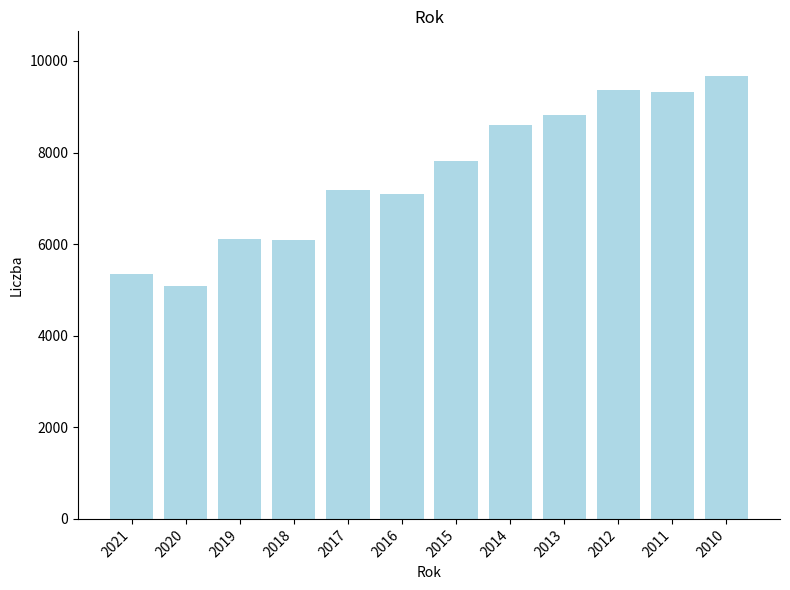

Where is the data nearest to the value 7382?

2017